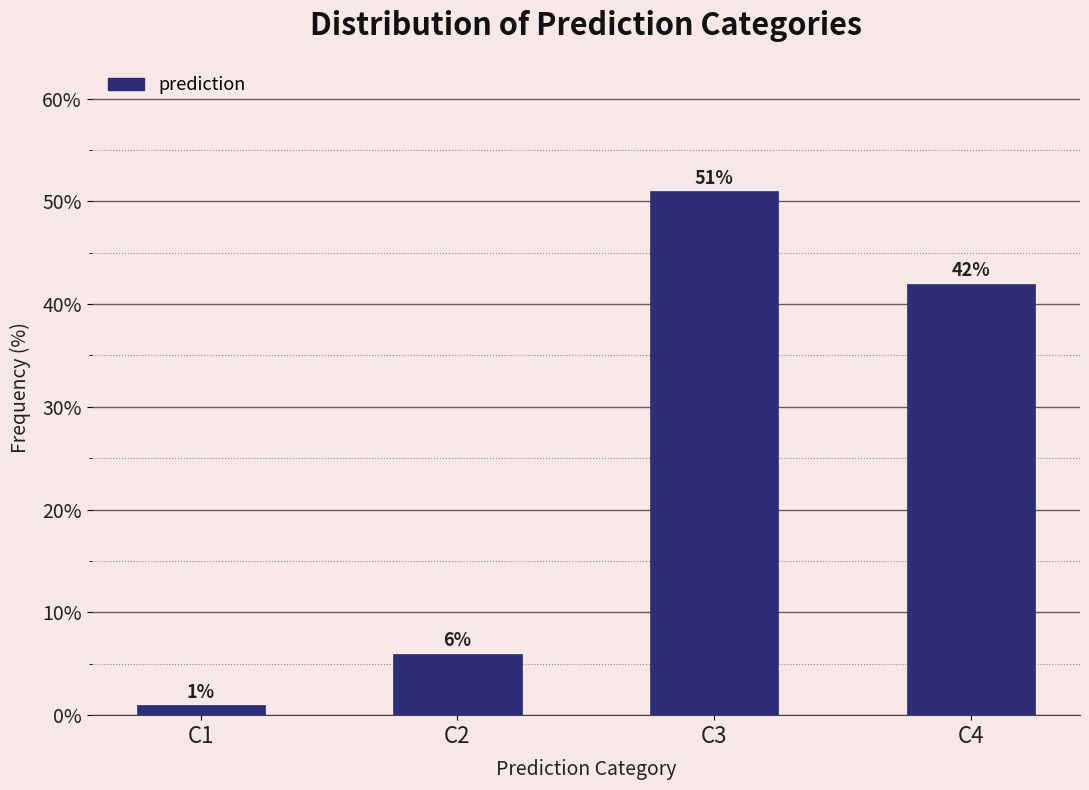

Reading left to right, list all the values displayed in this chart.

C1=1	C2=6	C3=51	C4=42